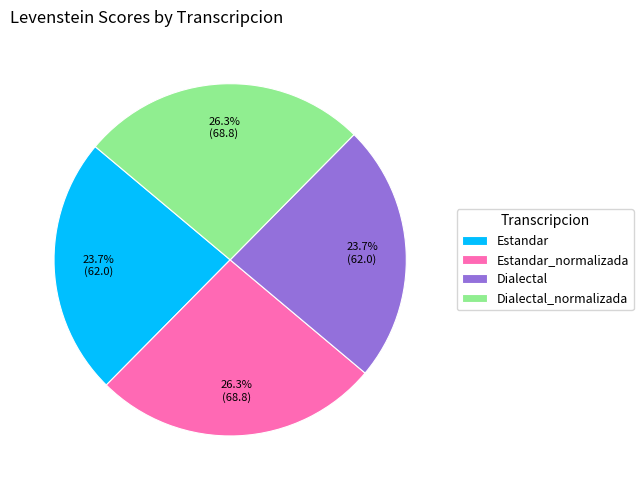

Count the number of slices in the pie.

4